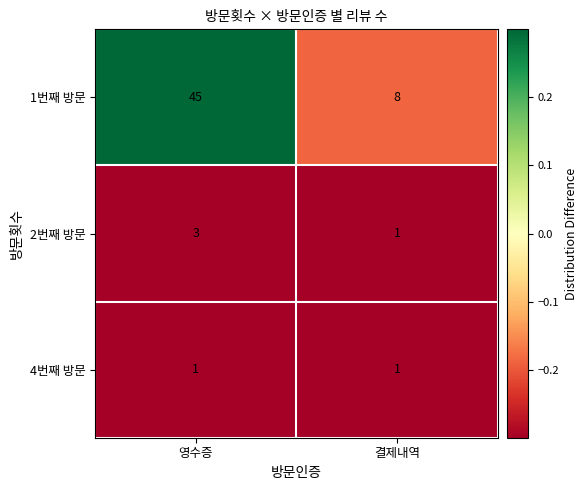

The value of 2번째 방문 at 결제내역 is 1. True or false?

True